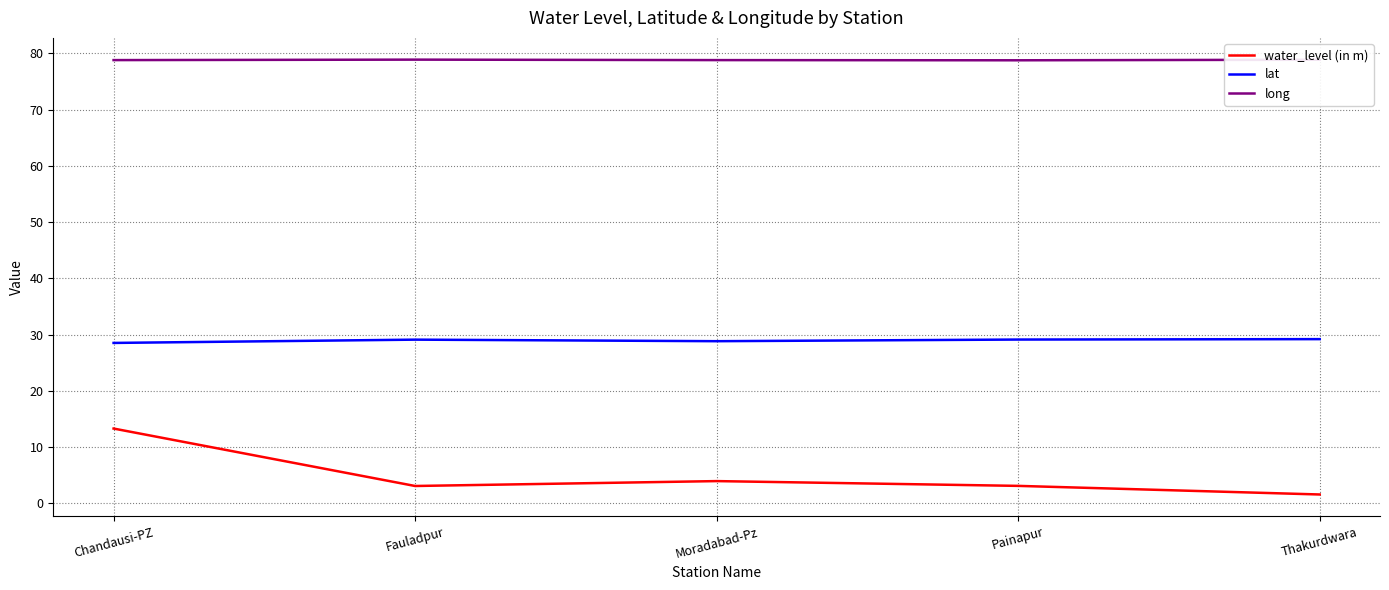

What is the highest value of the long series?

78.9